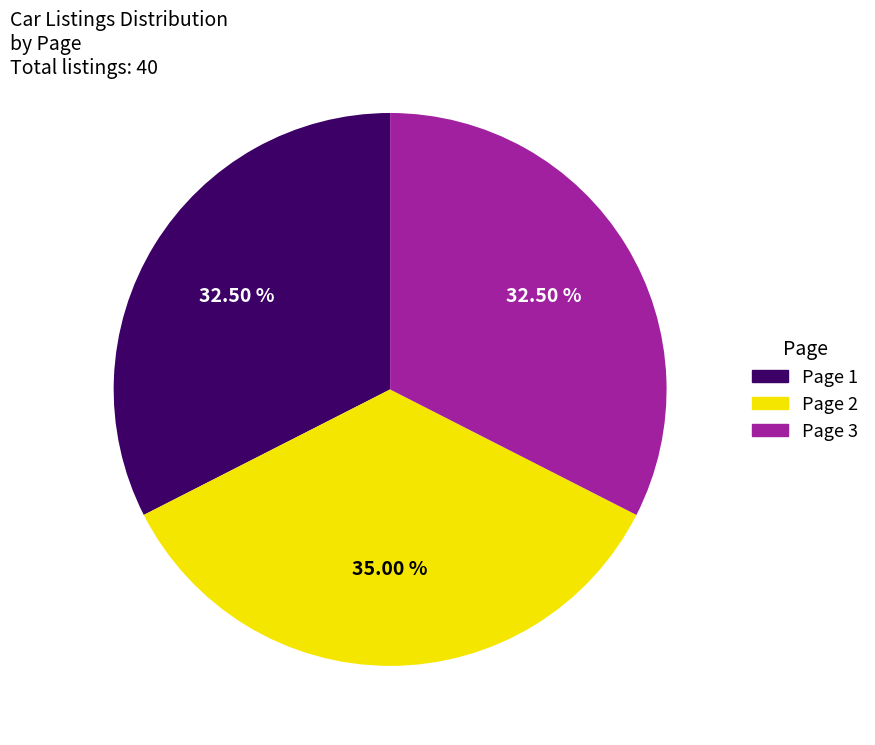

What is the ratio of the value at Page 1 to the value at Page 2?

0.9